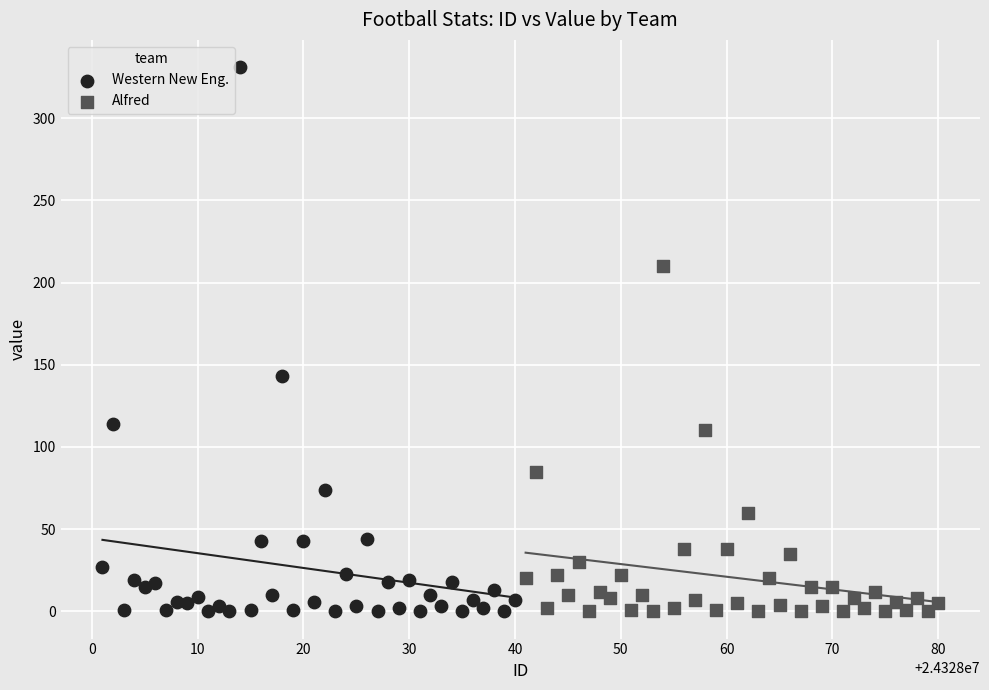

What are all the series names shown in the legend?

Western New Eng., Alfred